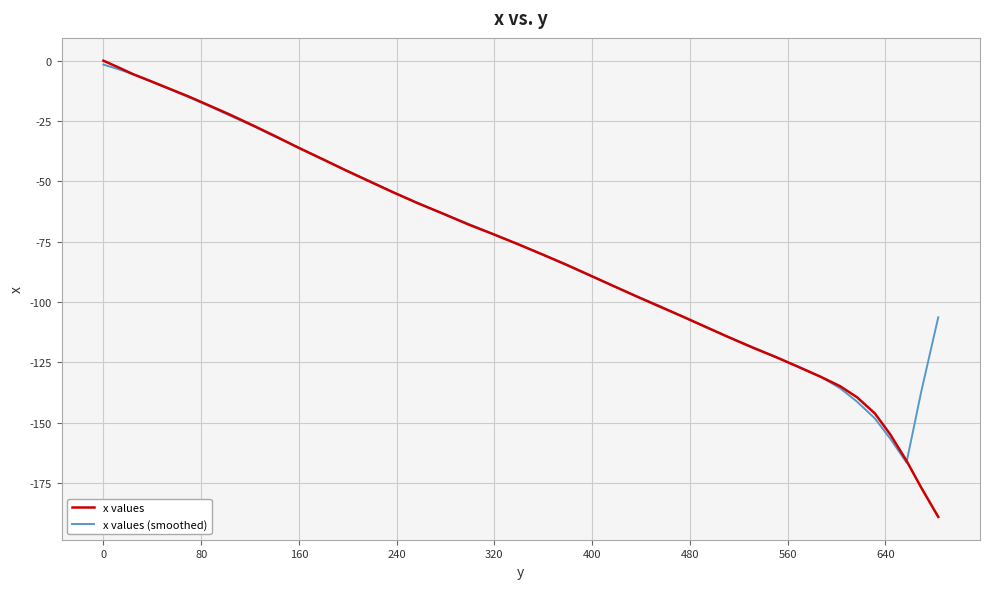

Which series has the largest range (max minus min)?

x values